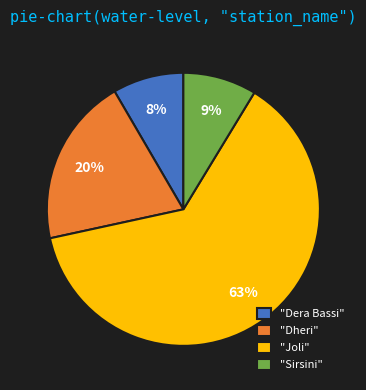

Which has a higher value, "Dera Bassi" or "Dheri"?

"Dheri"